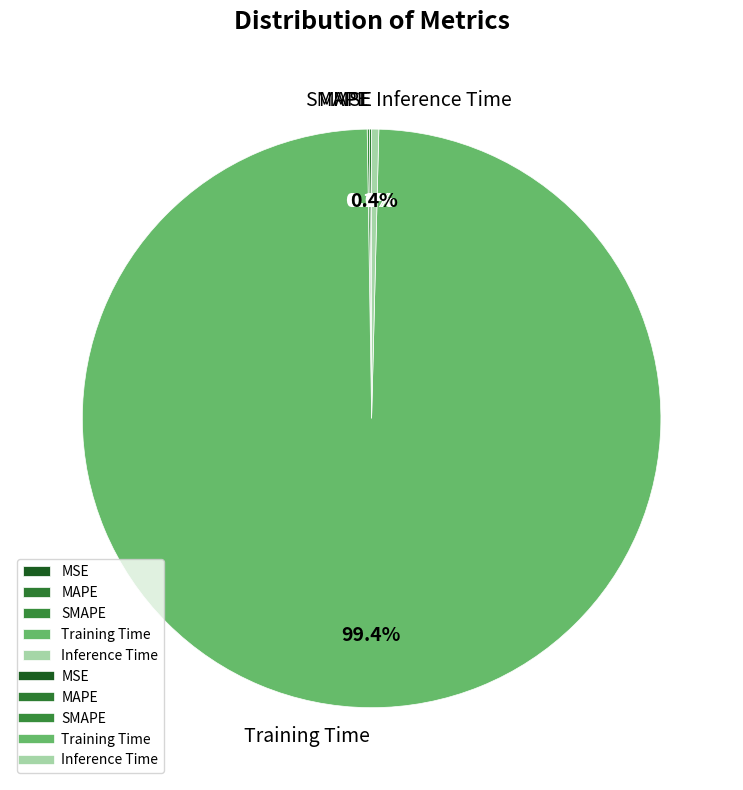

Which slice represents more than half of the pie?

Training Time